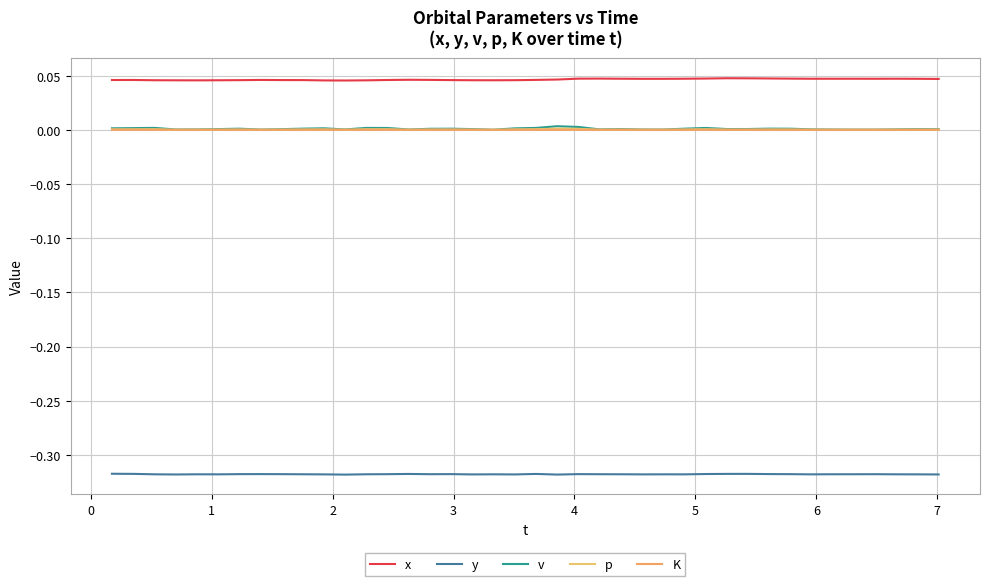

Which series has the largest range (max minus min)?

v